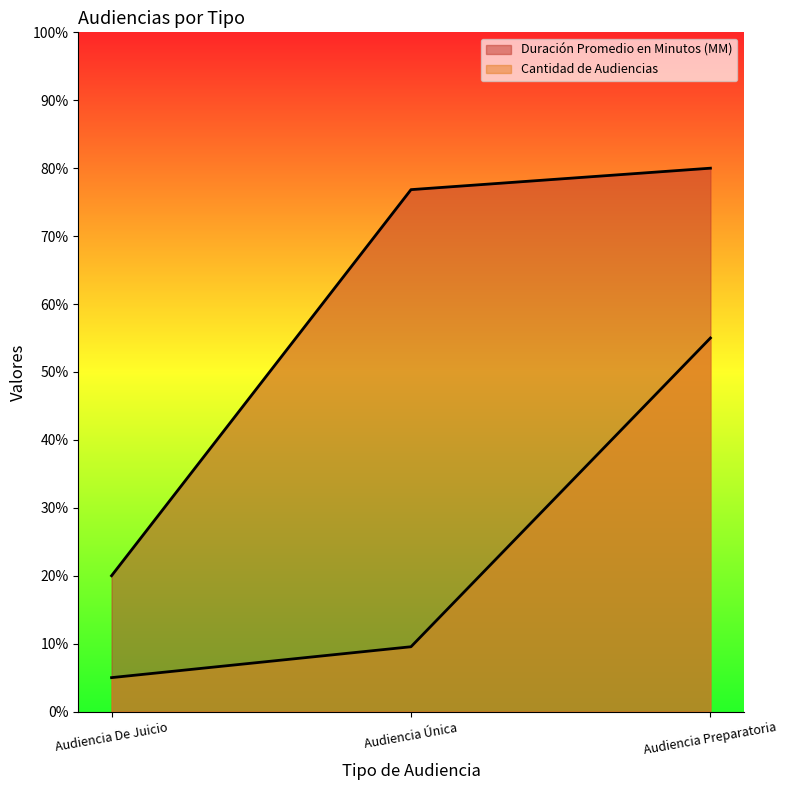

Reading right to left, extract all data points from this chart.

Duración Promedio en Minutos (MM): 80.0	76.8	20.0
Cantidad de Audiencias: 55.0	9.5	5.0